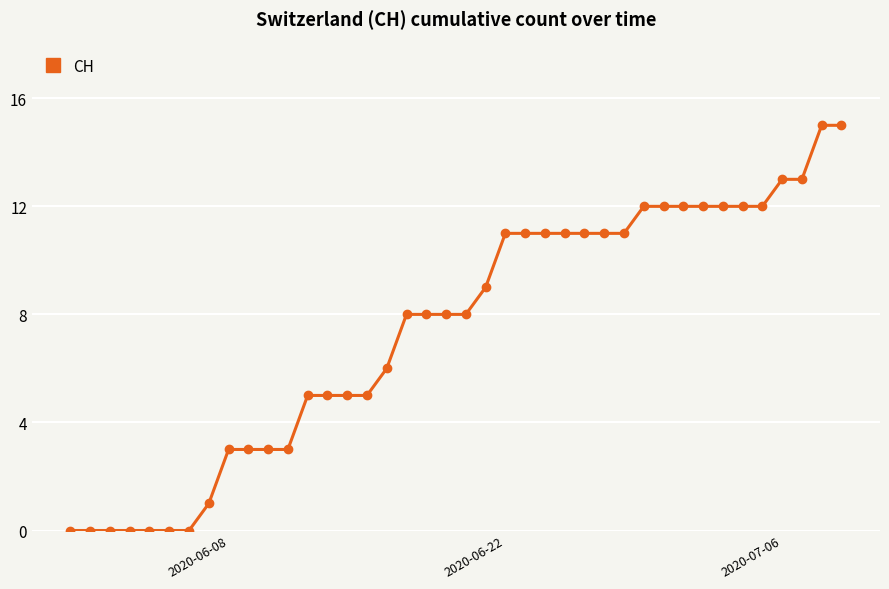

What is the value of the 35th point from the left?

12